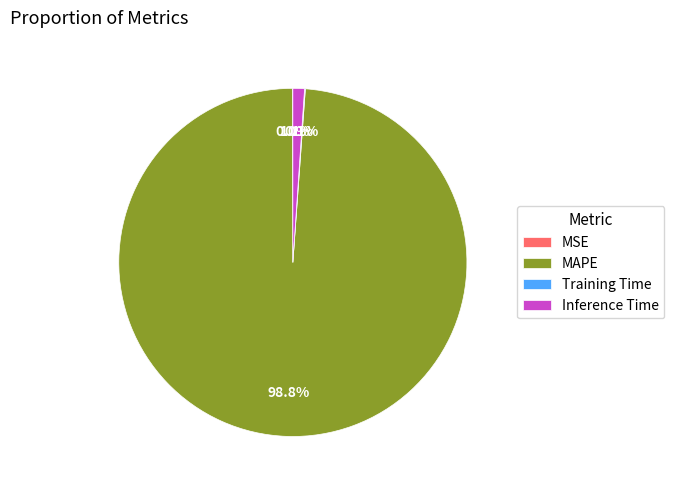

Which category has the biggest portion of the pie?

MAPE